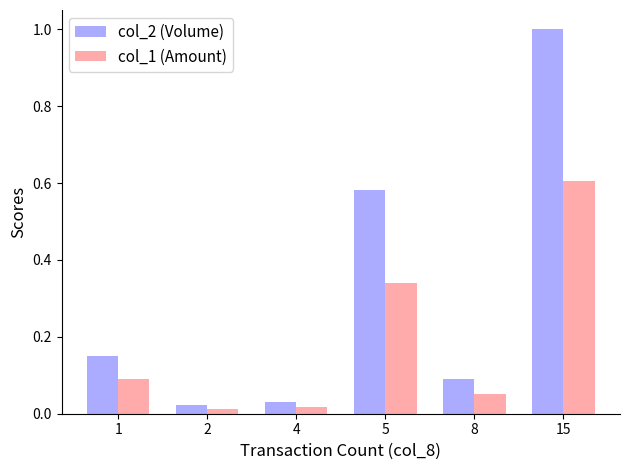

True or false: col_2 (Volume) has a value of 0.2 at 5.

False